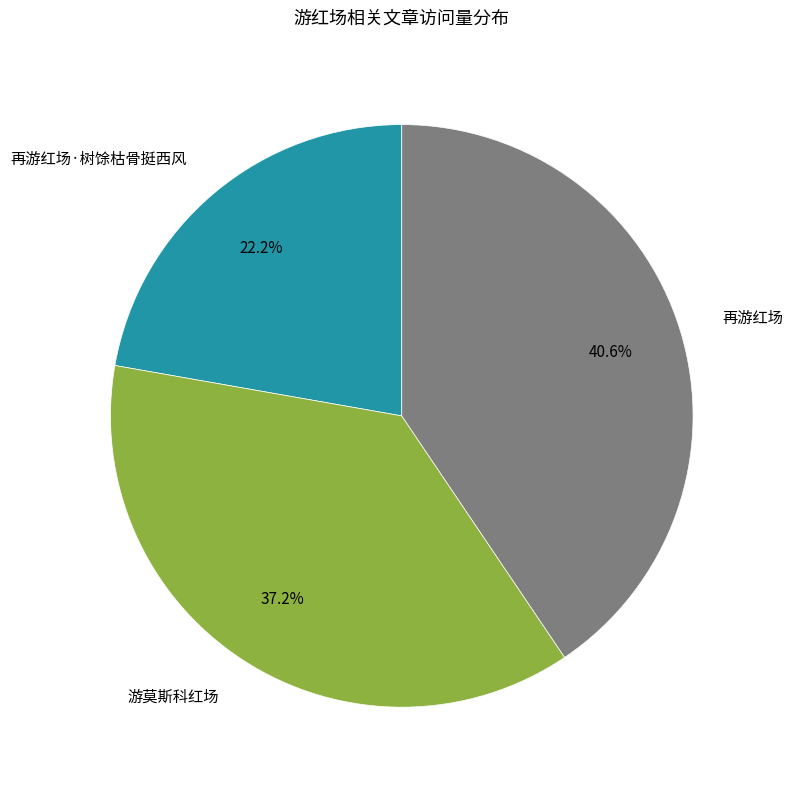

Which slice is the largest?

再游红场